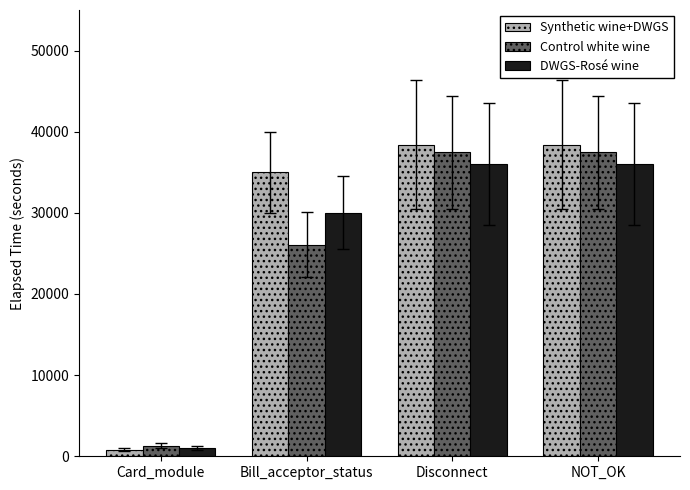

What is the sum of the Control white wine values at Disconnect and Card_module?

38760.7